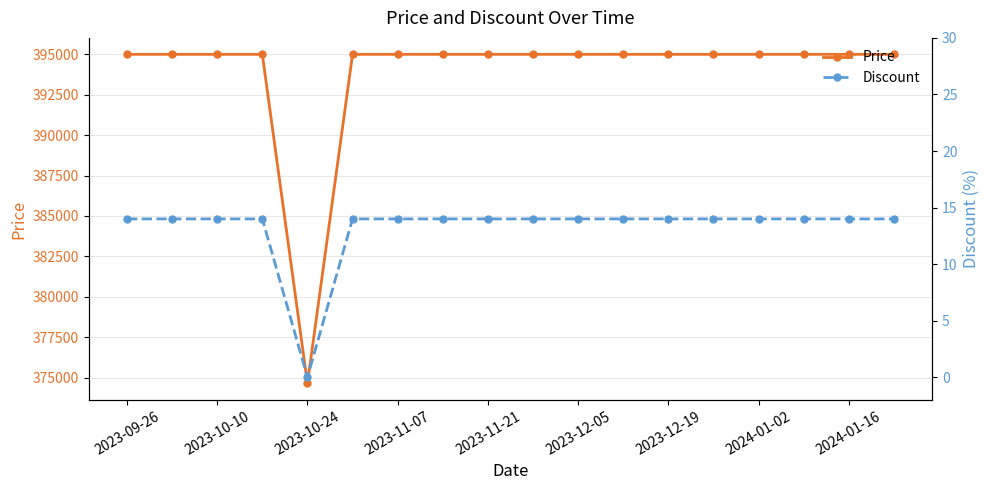

Which category has the lowest value in the Price series?

2023-10-24